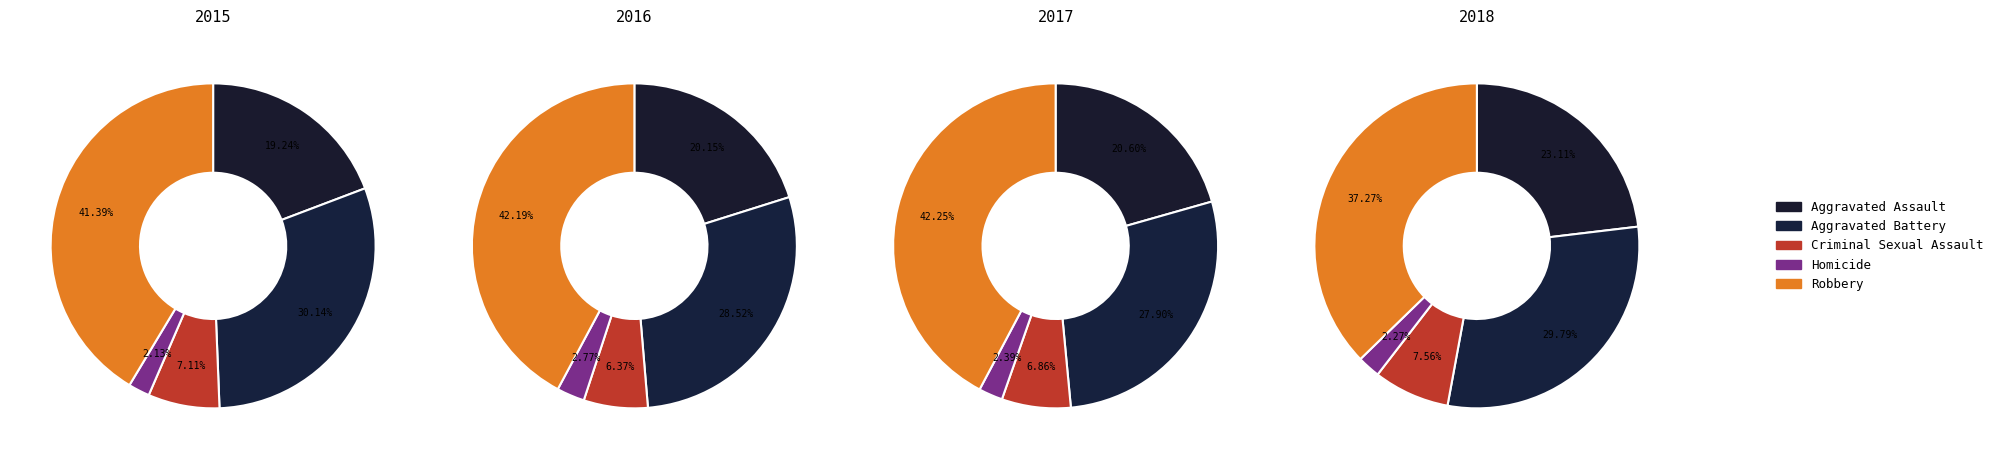

Does any single category account for the majority?

No